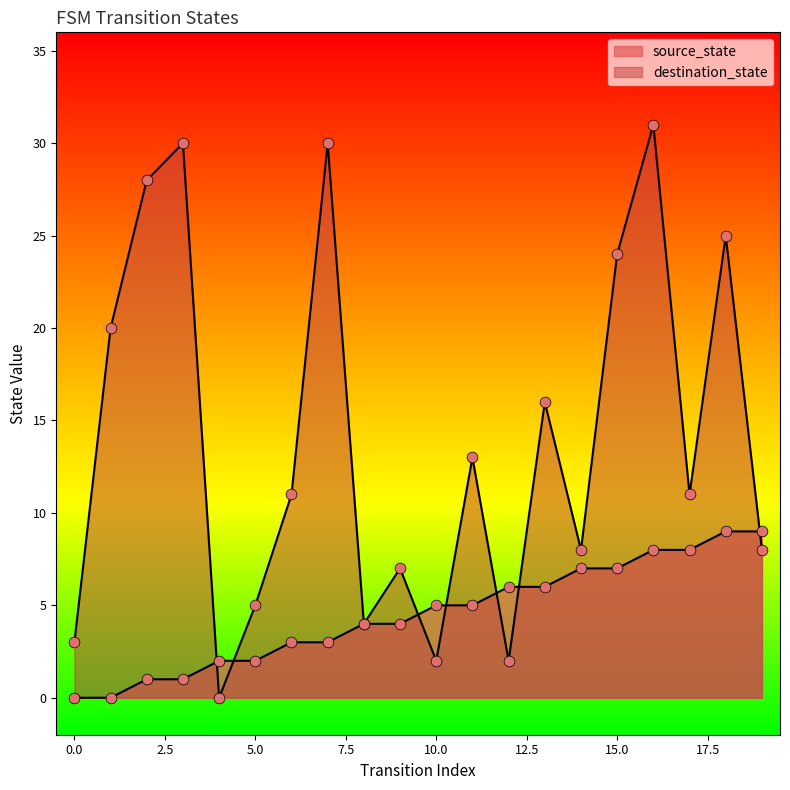

Is the value of destination_state at 3 greater than the value of source_state at 5?

Yes